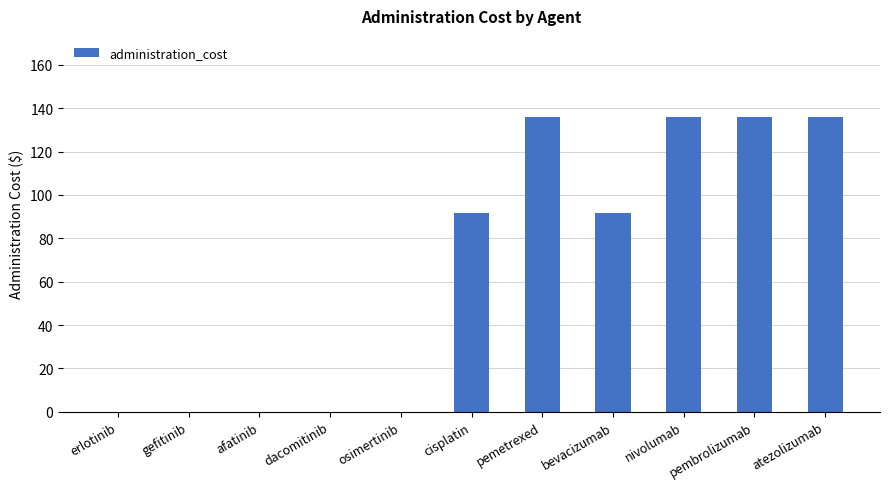

What is the sum of all values?

728.0